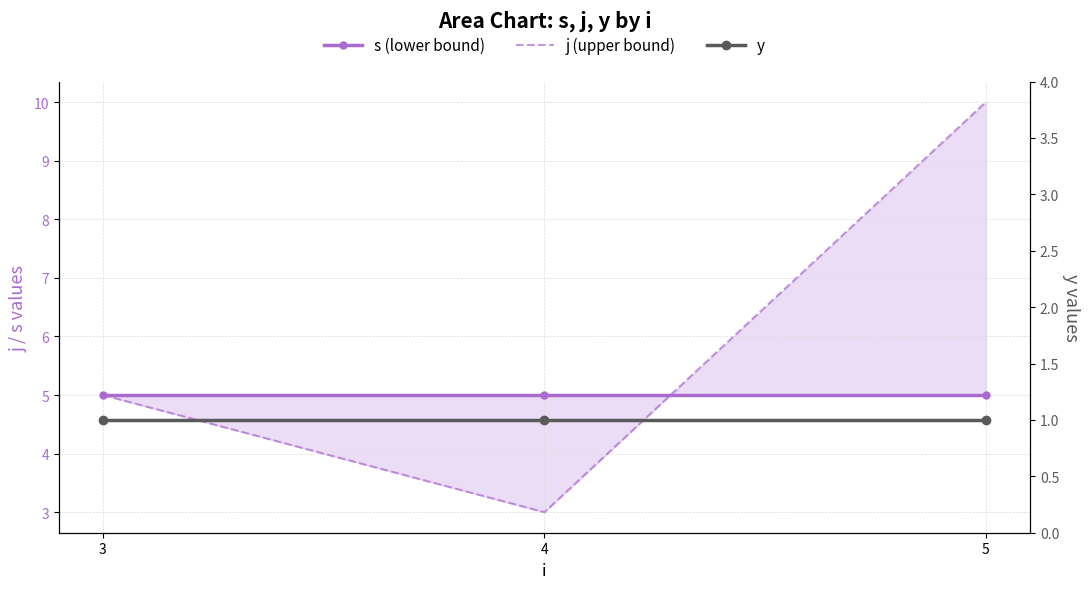

What is the average value of the y series?

1